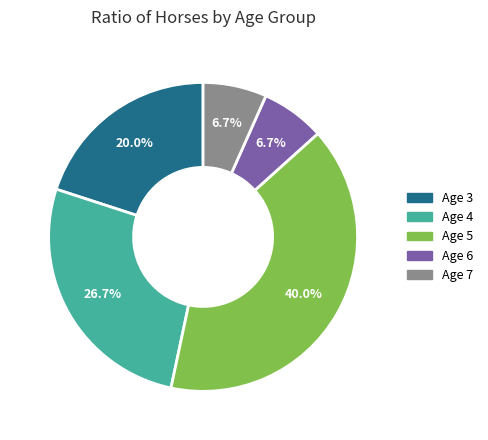

To the nearest percent, what portion does Age 7 represent?

7%